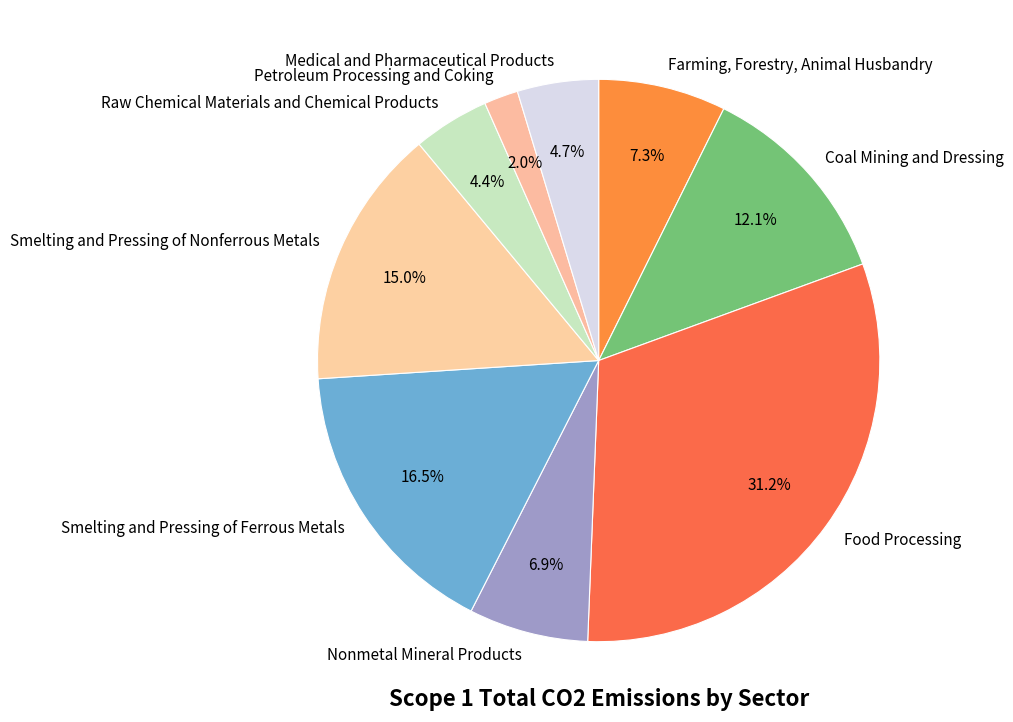

What is the largest slice in the pie chart?

Food Processing